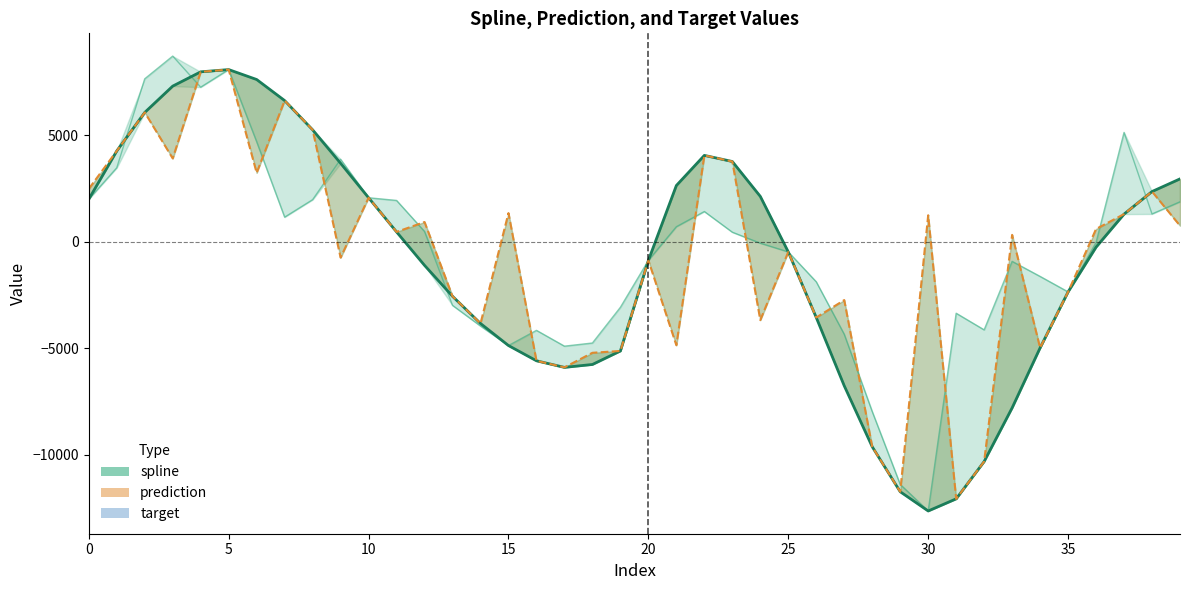

How many interior local valleys does the target series have?

8